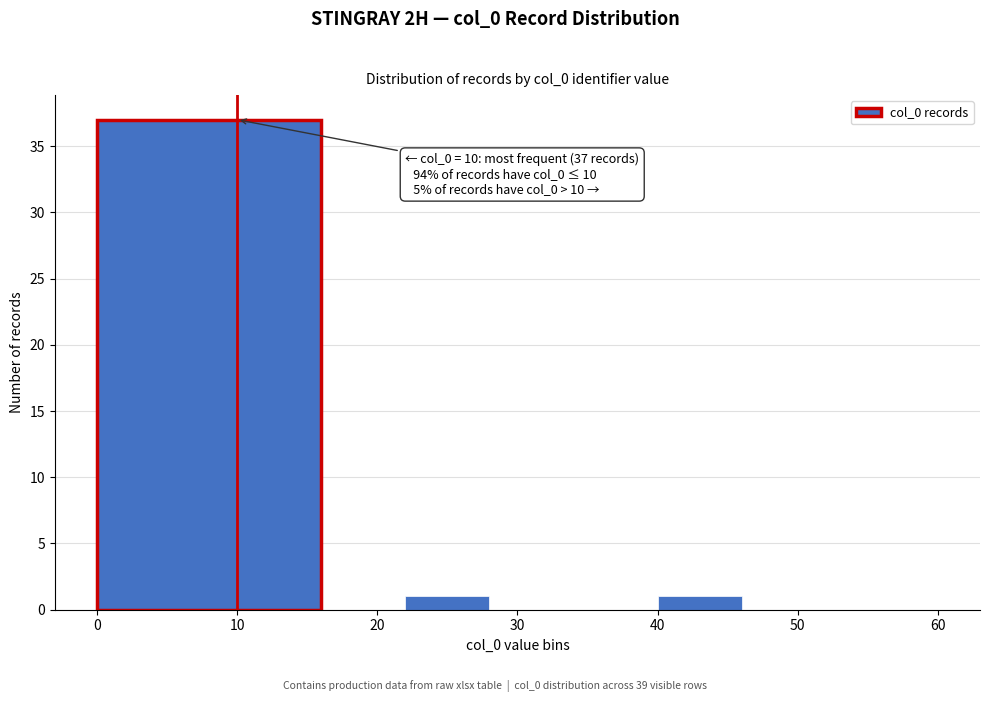

Over which range of the x-axis is the bar tallest?

0 to 16